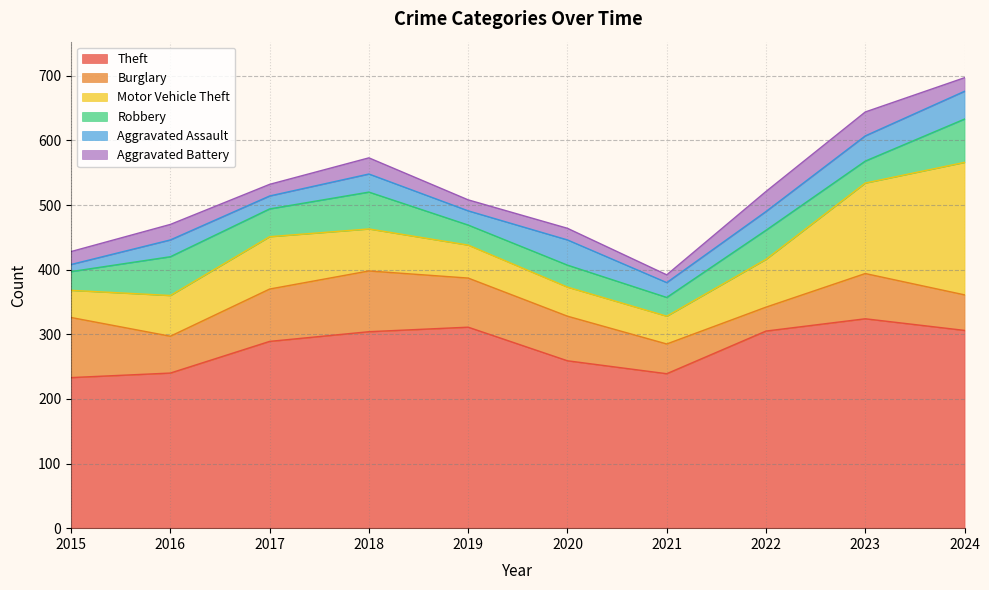

Where is the first local minimum for Robbery?

2017